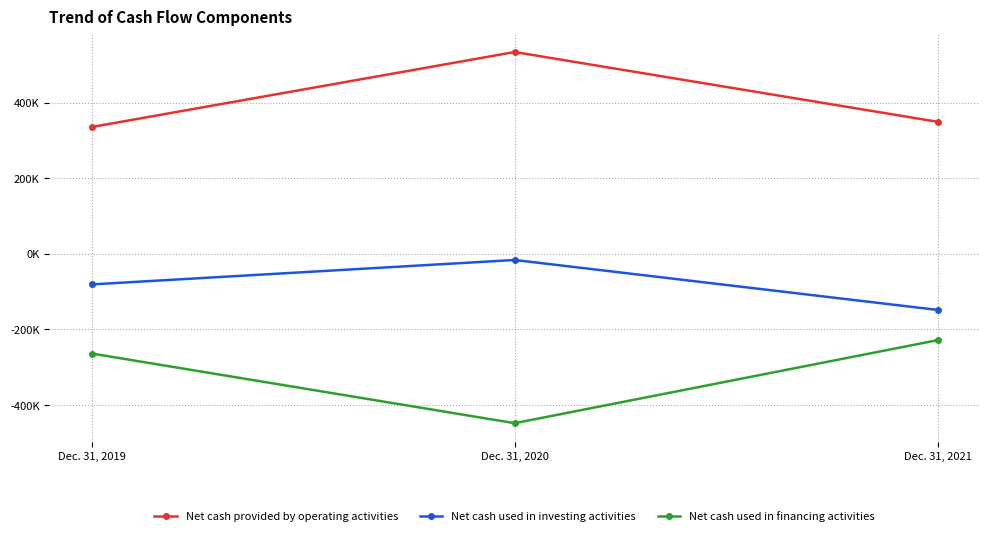

What are all the series names shown in the legend?

Net cash provided by operating activities, Net cash used in investing activities, Net cash used in financing activities